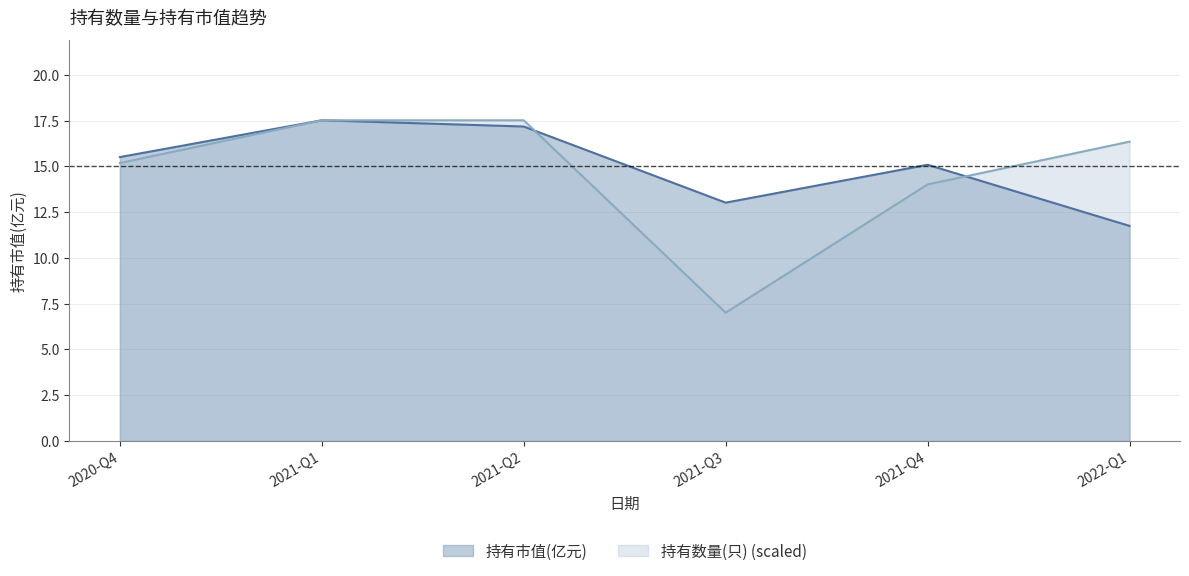

What is the difference between the maximum and minimum values in the 持有数量(只) series?

10.5